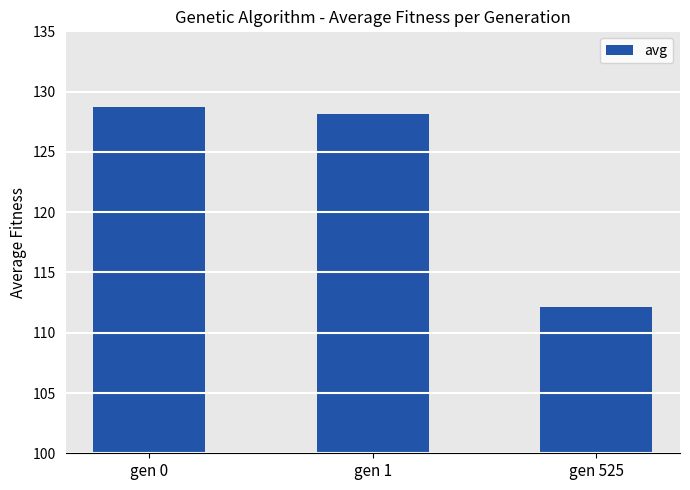

List the labels in order of value, smallest first.

gen 525, gen 1, gen 0